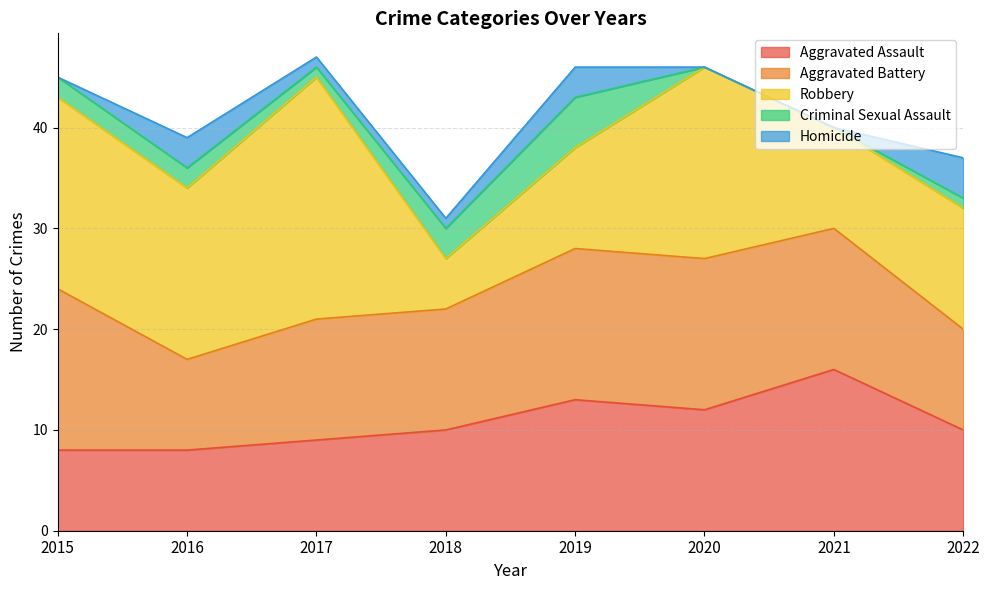

What is the value of the Aggravated Battery point at the 8th from the left?

10